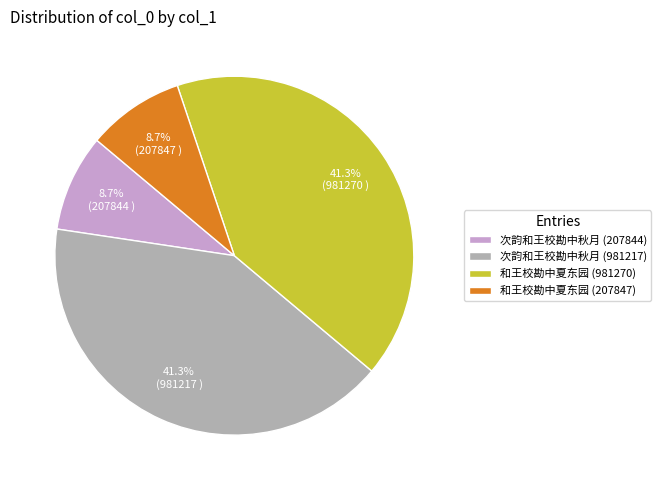

Is there any slice that represents more than half of the pie?

No